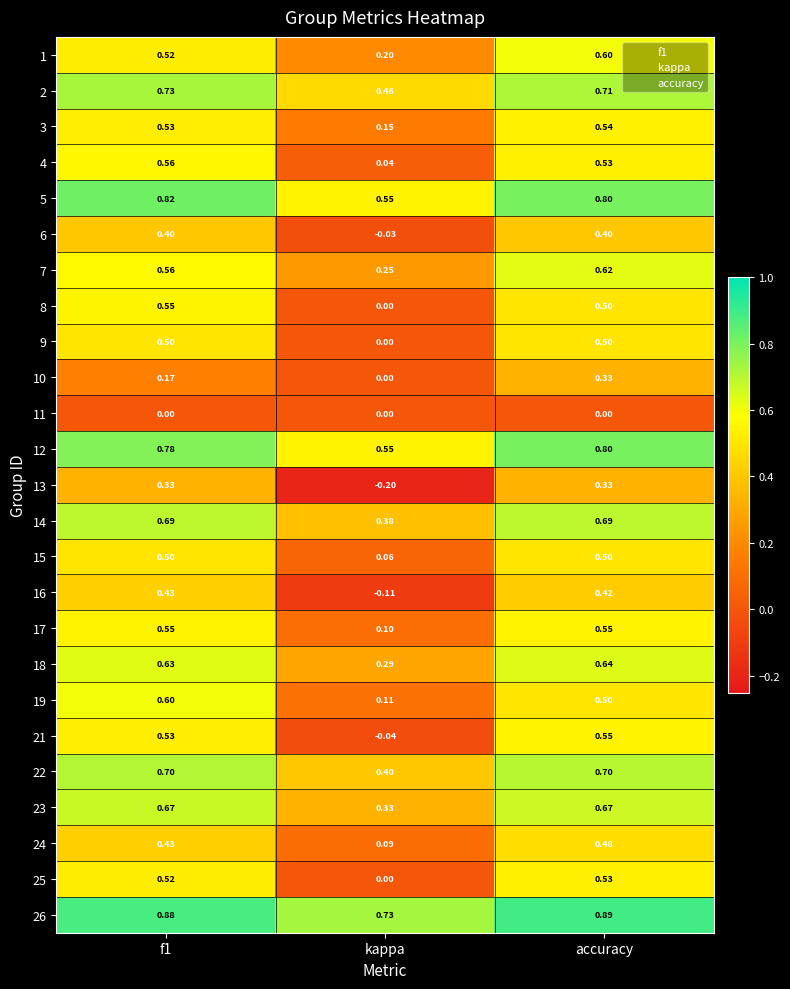

Is the value of 19 at accuracy greater than the value of 2 at accuracy?

No